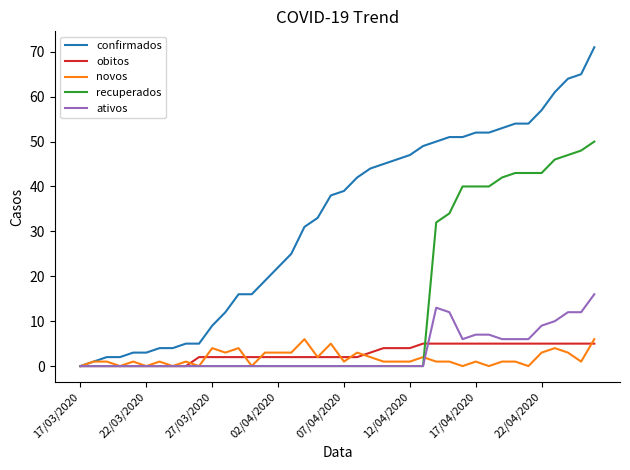

Which series has the largest total across all categories?

confirmados